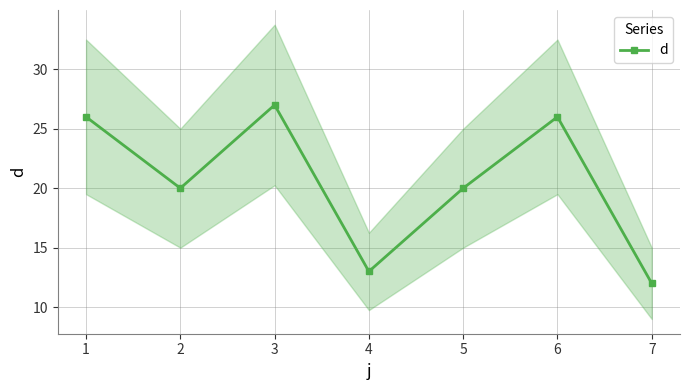

What is the sum of all values?

144